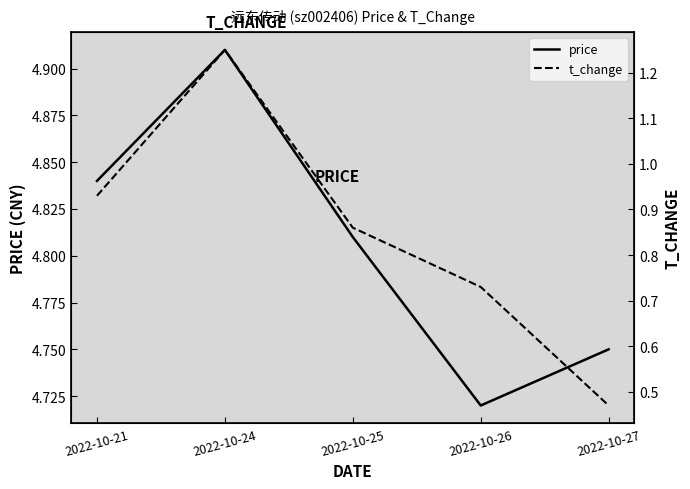

Is this an area chart (filled region under the line)?

No